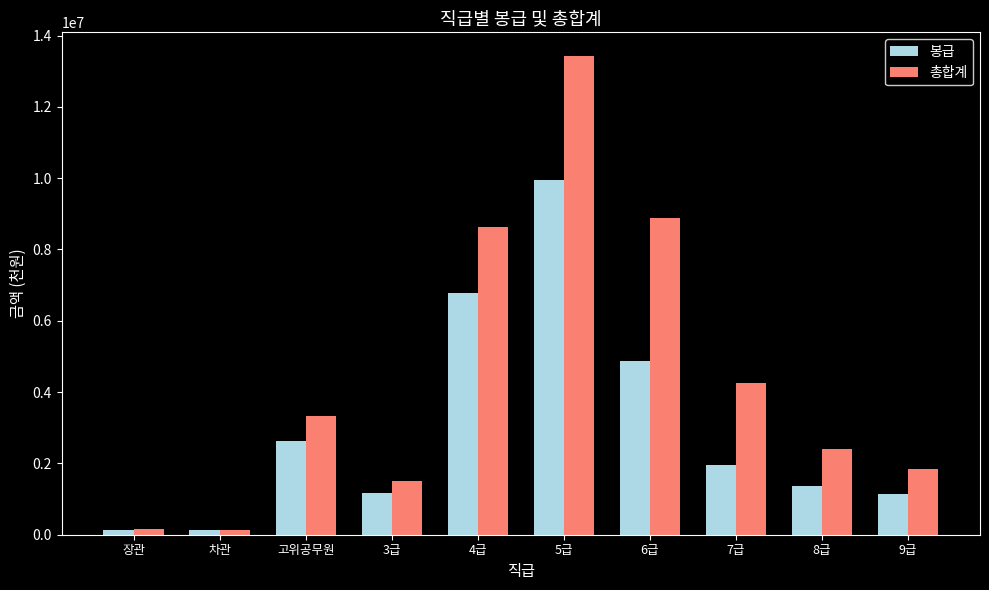

What is the value of the 총합계 bar at the 5th from the left?

8619008